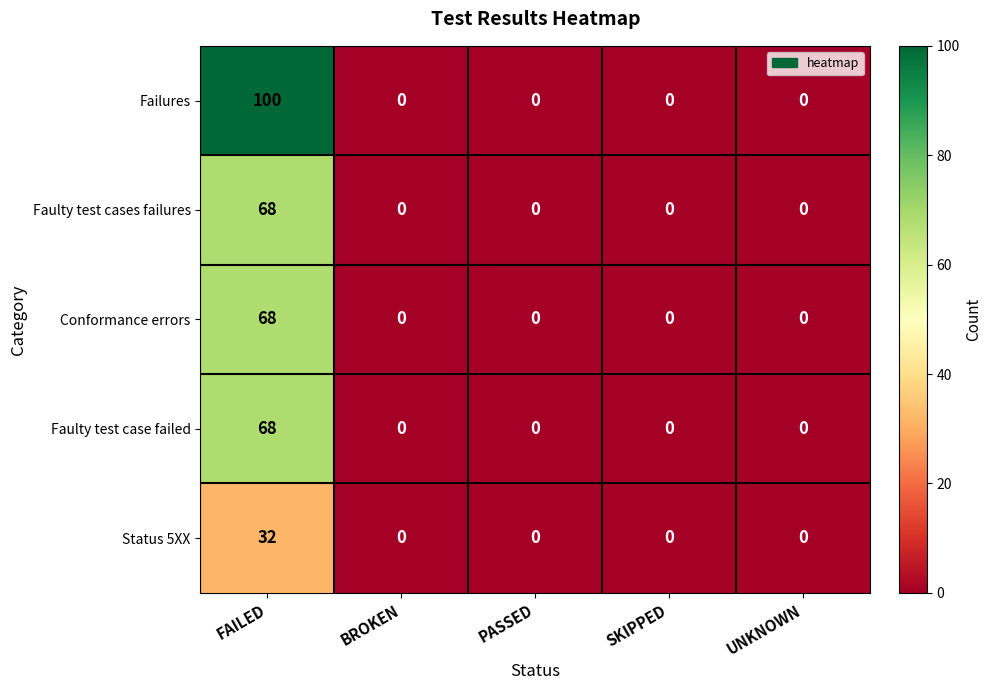

How many values in the Failures series exceed 0?

1